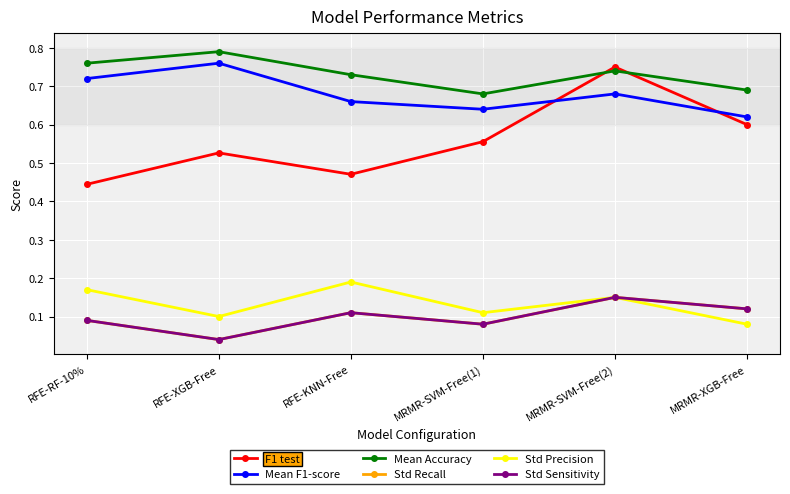

Reading right to left, extract all data points from this chart.

F1 test: MRMR-XGB-Free=0.6	MRMR-SVM-Free(2)=0.8	MRMR-SVM-Free(1)=0.6	RFE-KNN-Free=0.5	RFE-XGB-Free=0.5	RFE-RF-10%=0.4
Mean F1-score: MRMR-XGB-Free=0.6	MRMR-SVM-Free(2)=0.7	MRMR-SVM-Free(1)=0.6	RFE-KNN-Free=0.7	RFE-XGB-Free=0.8	RFE-RF-10%=0.7
Mean Accuracy: MRMR-XGB-Free=0.7	MRMR-SVM-Free(2)=0.7	MRMR-SVM-Free(1)=0.7	RFE-KNN-Free=0.7	RFE-XGB-Free=0.8	RFE-RF-10%=0.8
Std Recall: MRMR-XGB-Free=0.1	MRMR-SVM-Free(2)=0.1	MRMR-SVM-Free(1)=0.1	RFE-KNN-Free=0.1	RFE-XGB-Free=0.0	RFE-RF-10%=0.1
Std Precision: MRMR-XGB-Free=0.1	MRMR-SVM-Free(2)=0.1	MRMR-SVM-Free(1)=0.1	RFE-KNN-Free=0.2	RFE-XGB-Free=0.1	RFE-RF-10%=0.2
Std Sensitivity: MRMR-XGB-Free=0.1	MRMR-SVM-Free(2)=0.1	MRMR-SVM-Free(1)=0.1	RFE-KNN-Free=0.1	RFE-XGB-Free=0.0	RFE-RF-10%=0.1